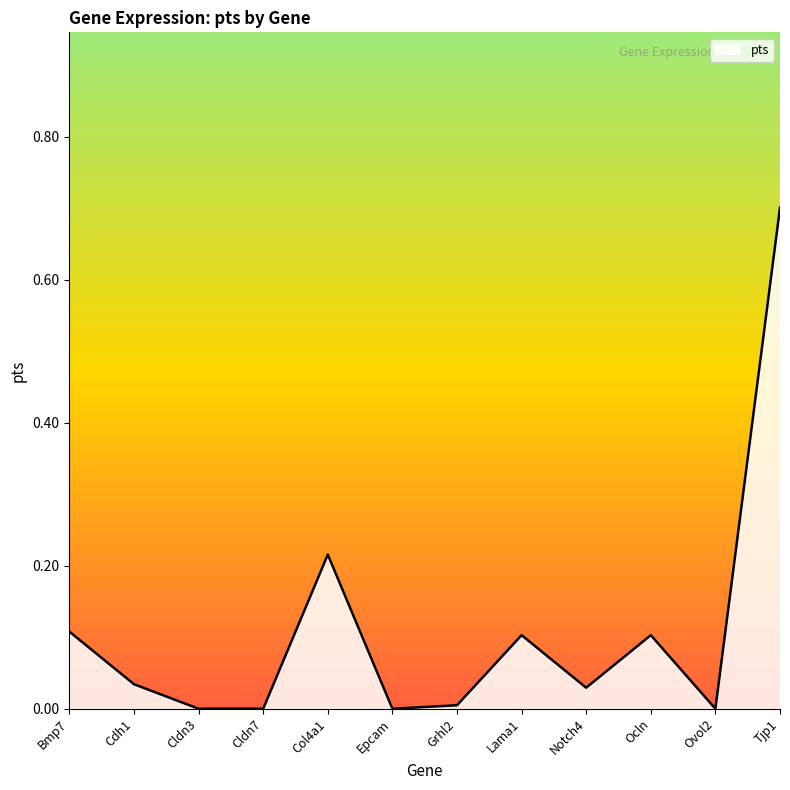

What position from the right is Tjp1?

1